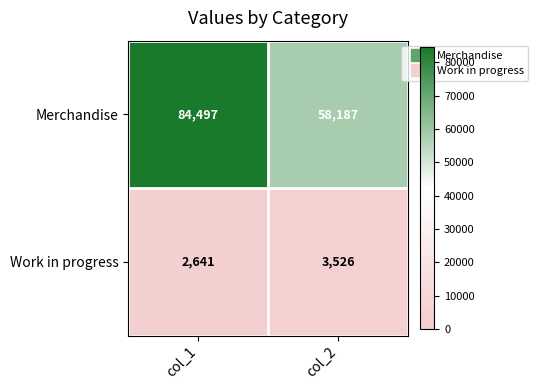

What is the minimum value for Merchandise?

58187